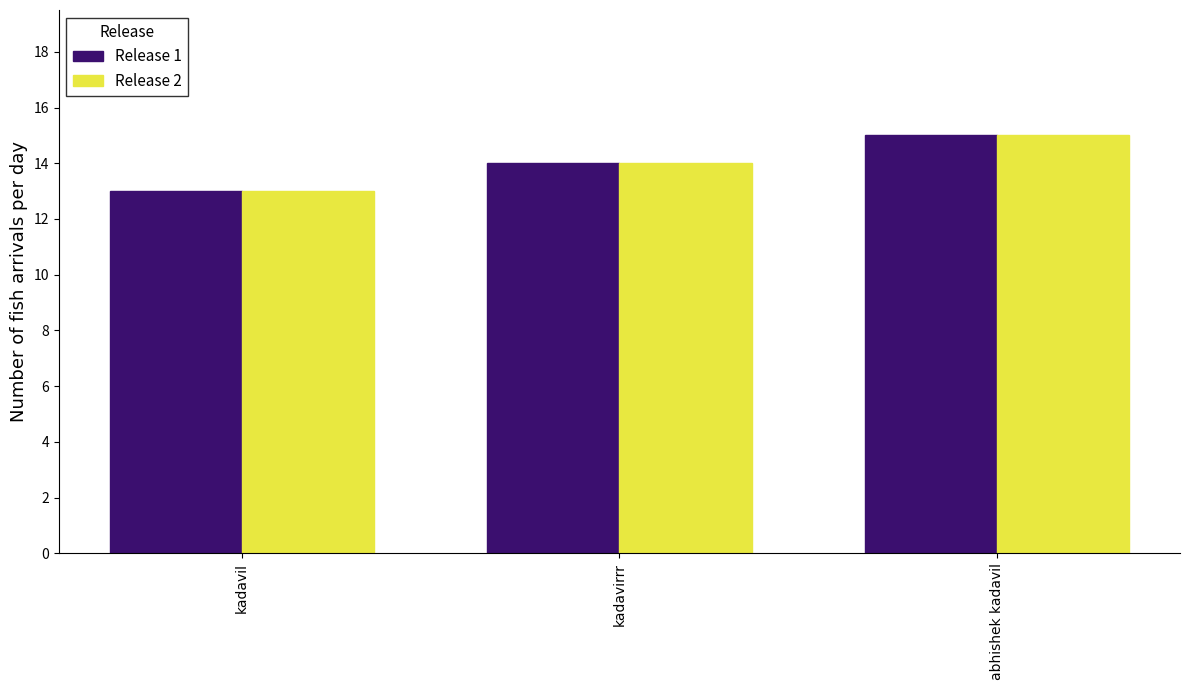

At which category does the chart reach its peak across all series?

abhishek kadavil